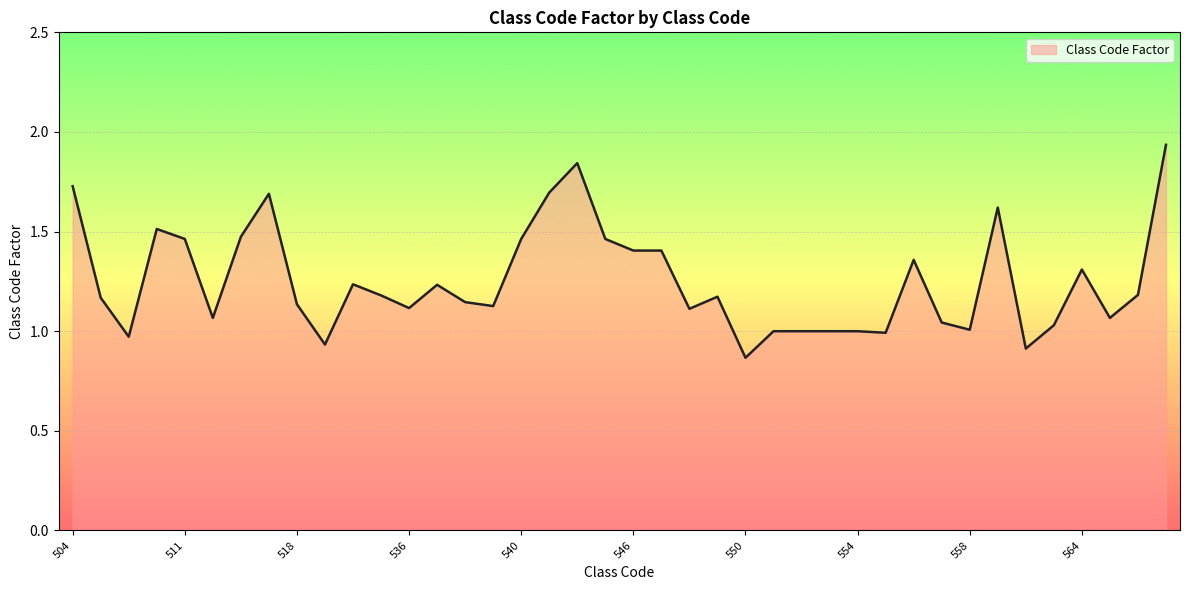

Is this an area chart (filled region under the line)?

Yes